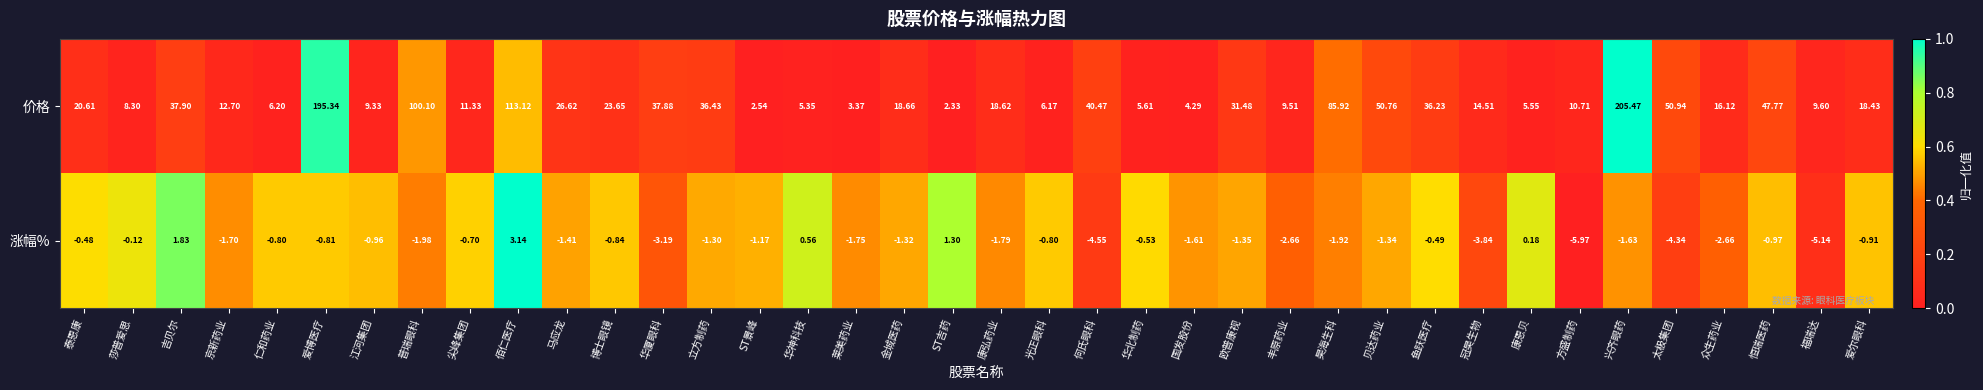

Which series has the largest total across all categories?

价格